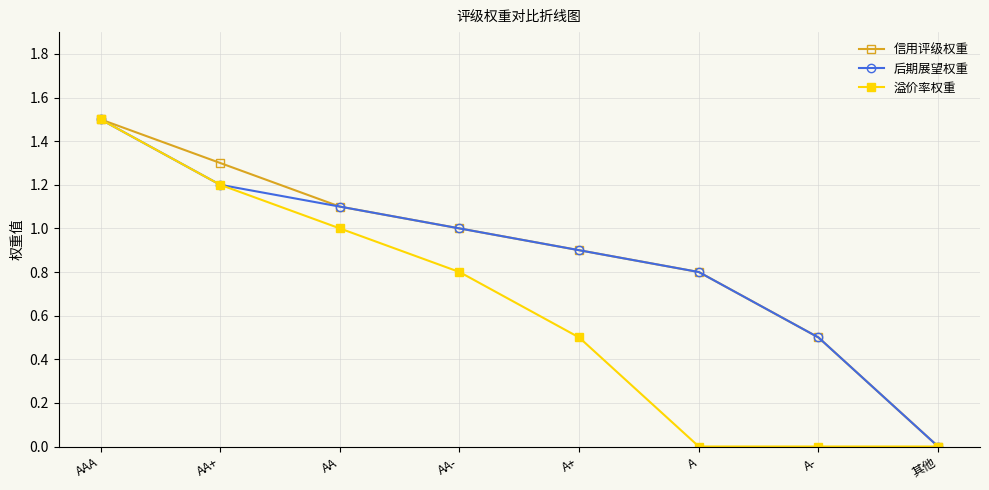

The 信用评级权重 series shows 0.3 at A. True or false?

False